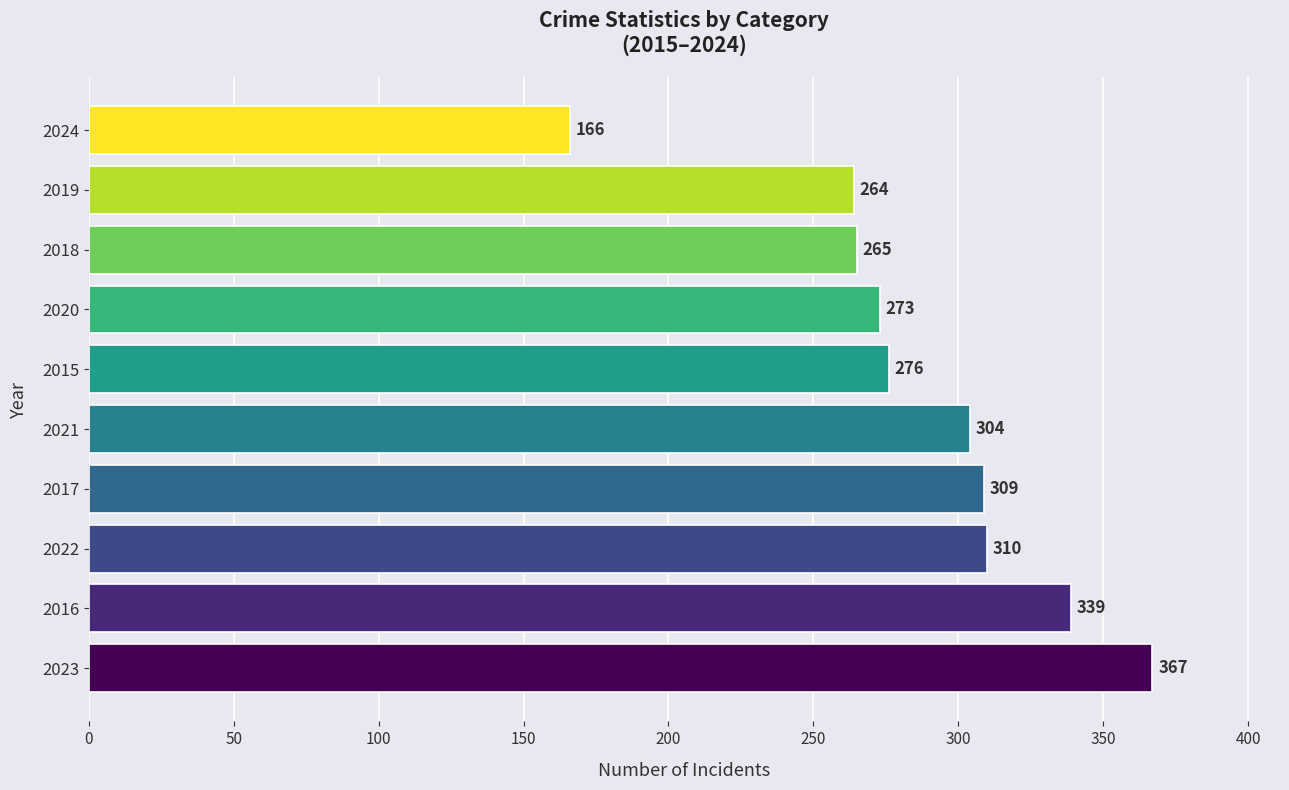

What is the minimum value shown in the chart?

166